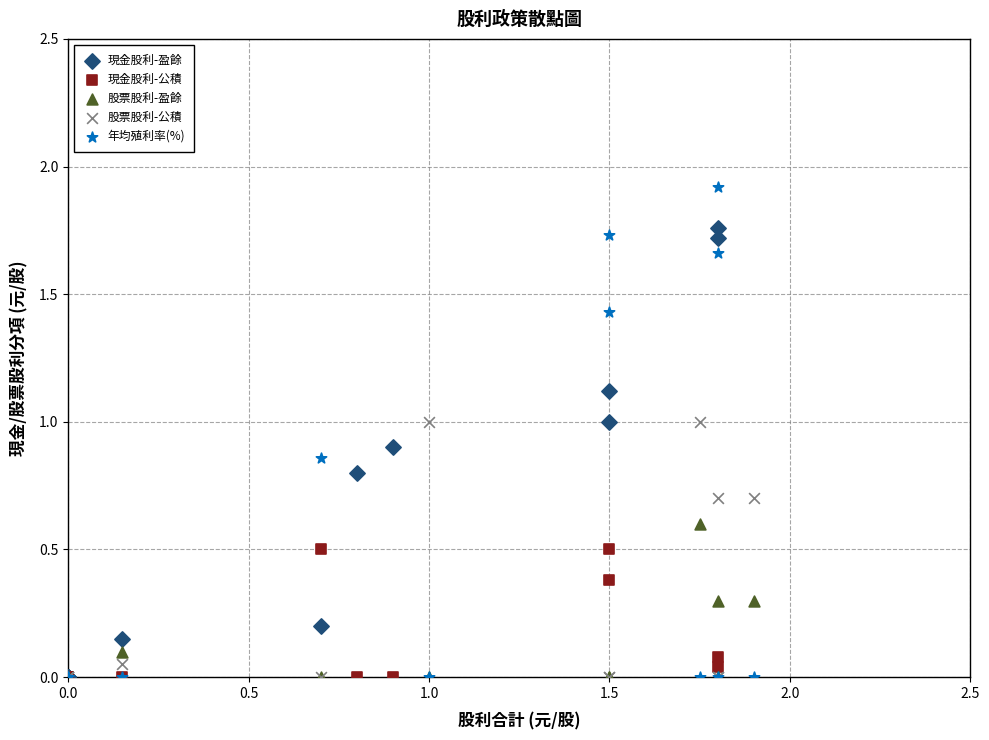

Which series contains the highest Y value?

年均殖利率(%)